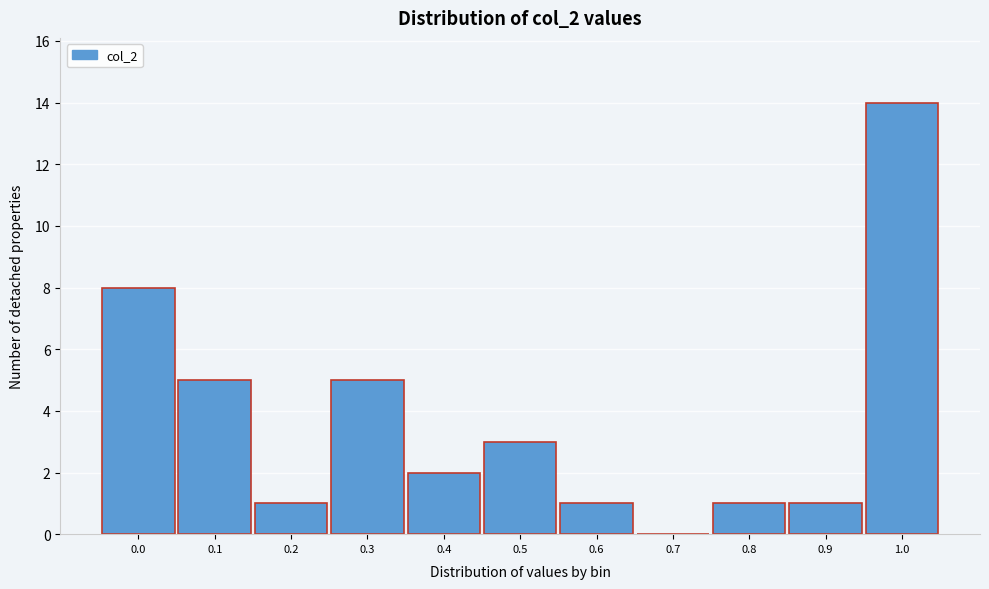

Reading left to right, extract all data points from this chart.

0.0=8	0.1=5	0.2=1	0.3=5	0.4=2	0.5=3	0.6=1	0.7=0	0.8=1	0.9=1	1.0=14